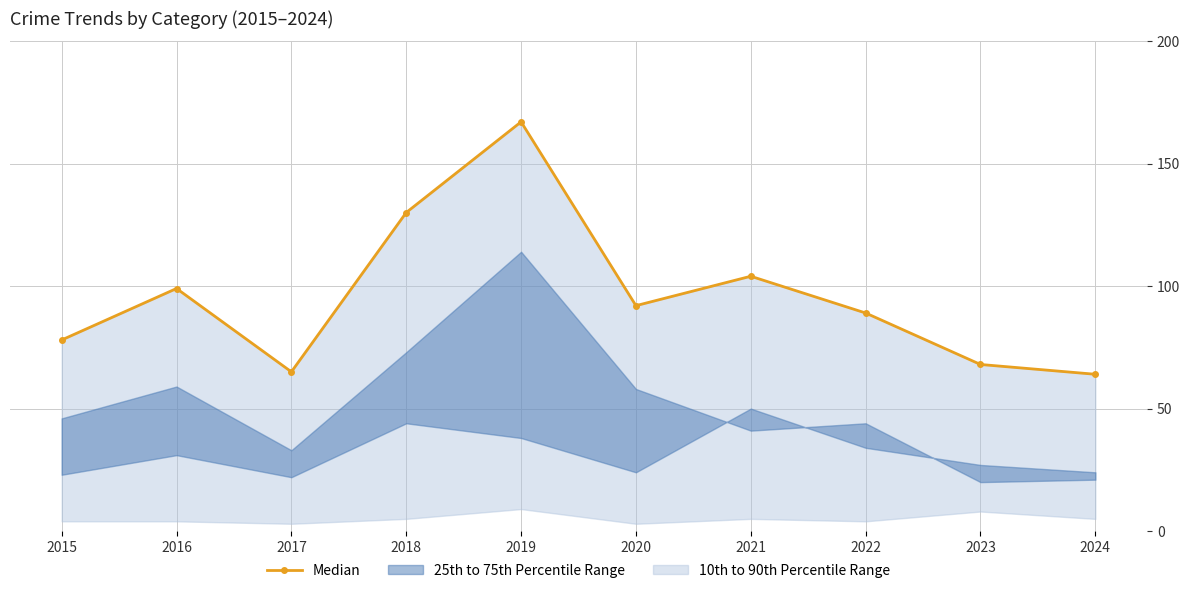

Which has a higher value, 2015 or 2017?

2015